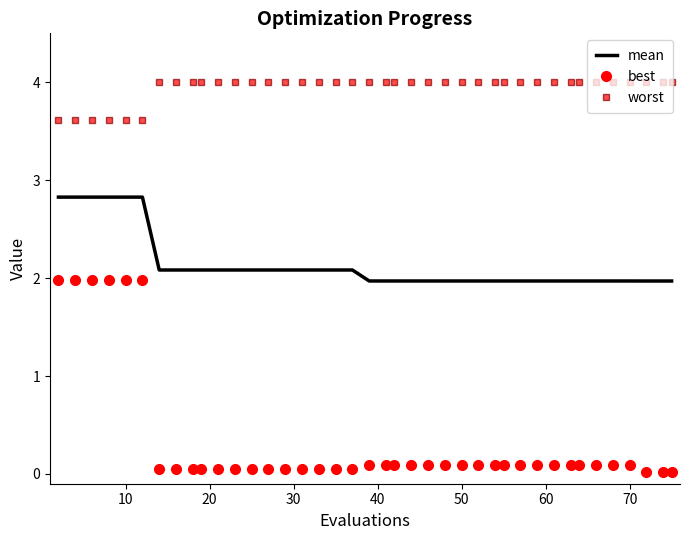

Which series has the largest range (max minus min)?

best